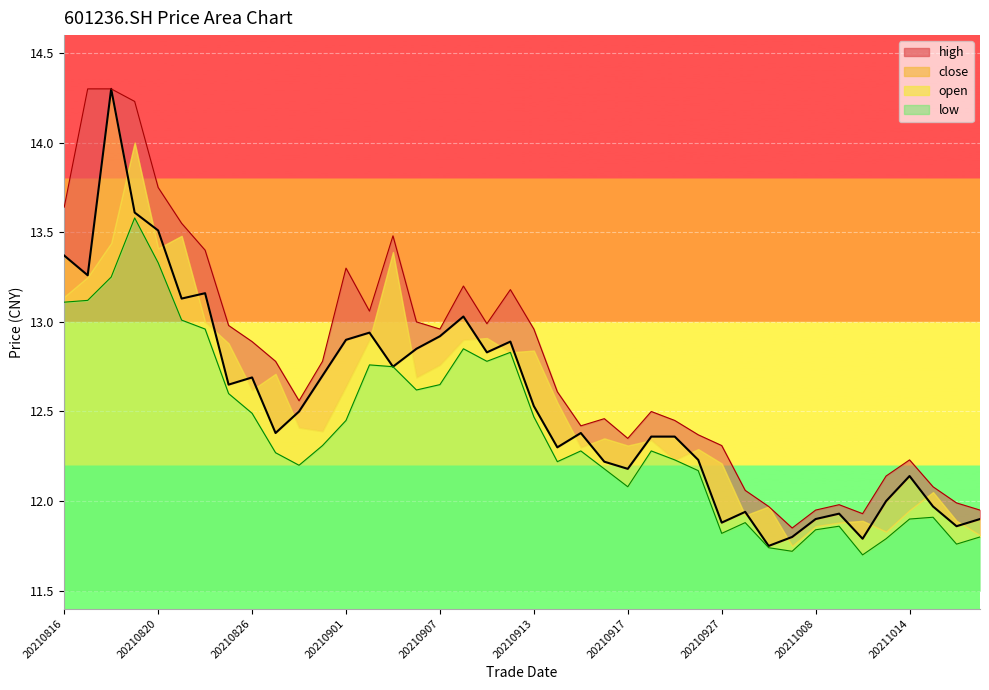

The high series shows 6.6 at 20210924. True or false?

False